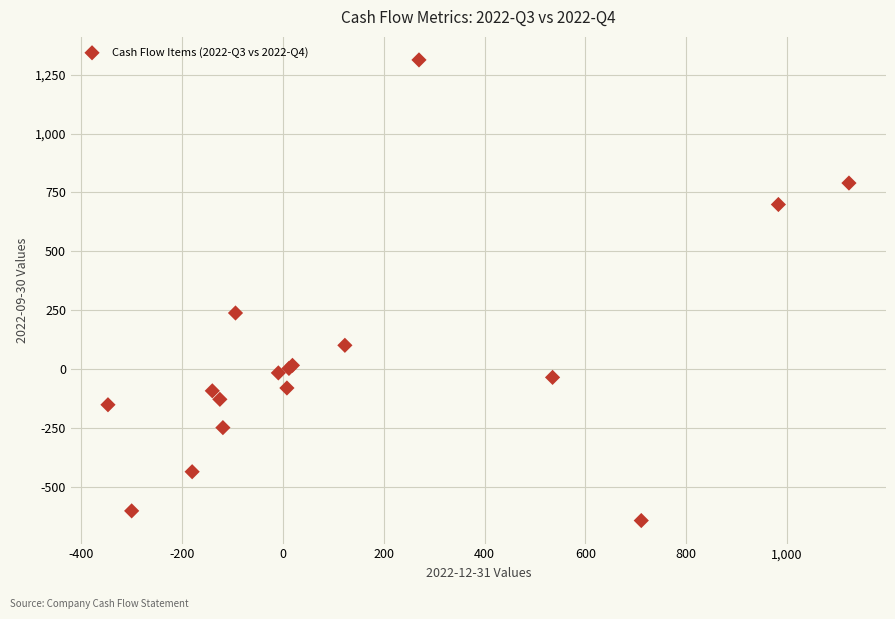

What Y value in the scatter plot is closest to 335?

239